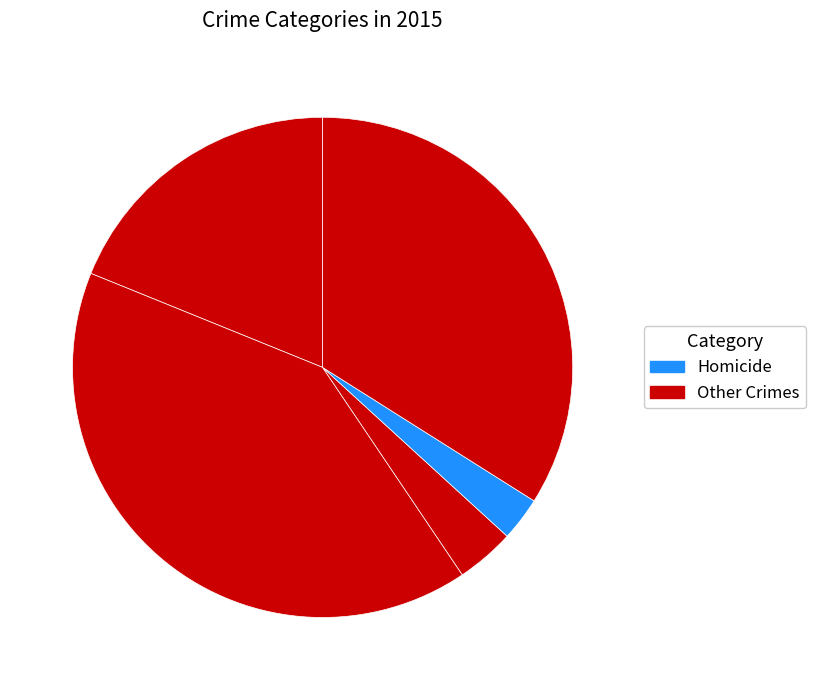

Count the number of slices in the pie.

5